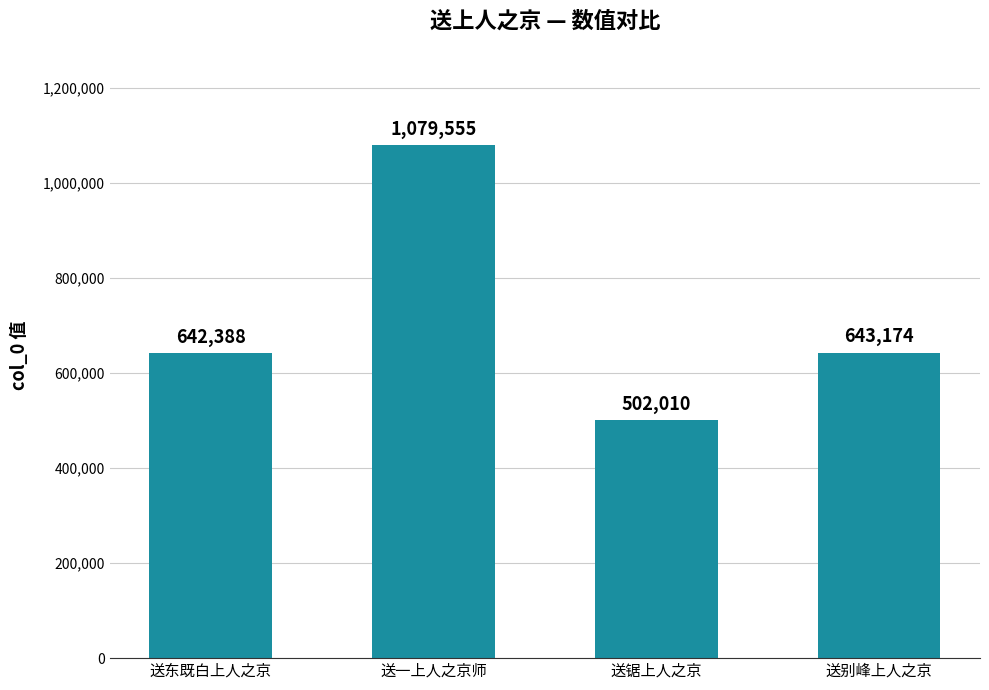

Is it true that the value at 送别峰上人之京 is 1096344?

False